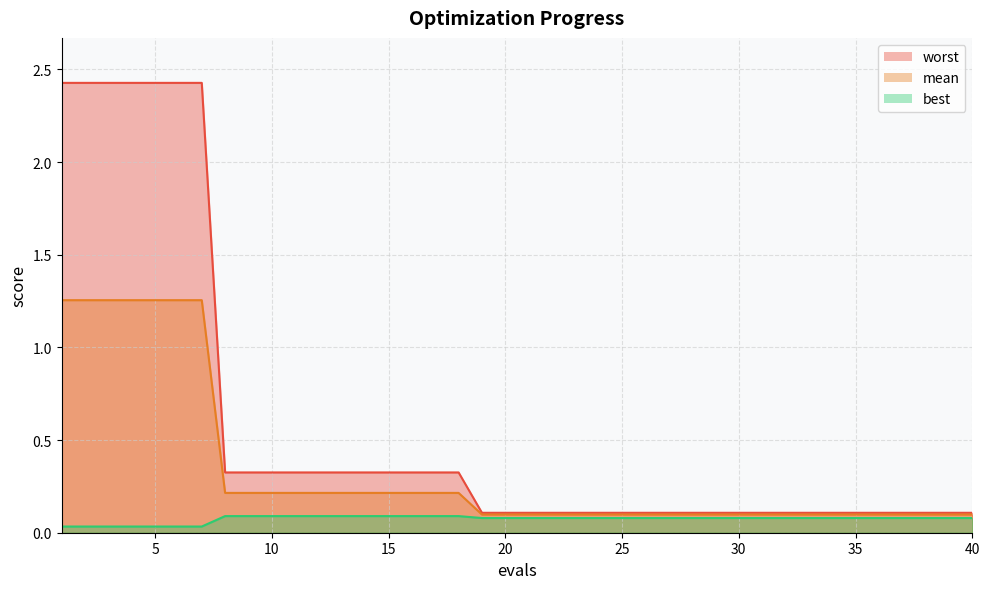

Read the worst value at 25.

0.1